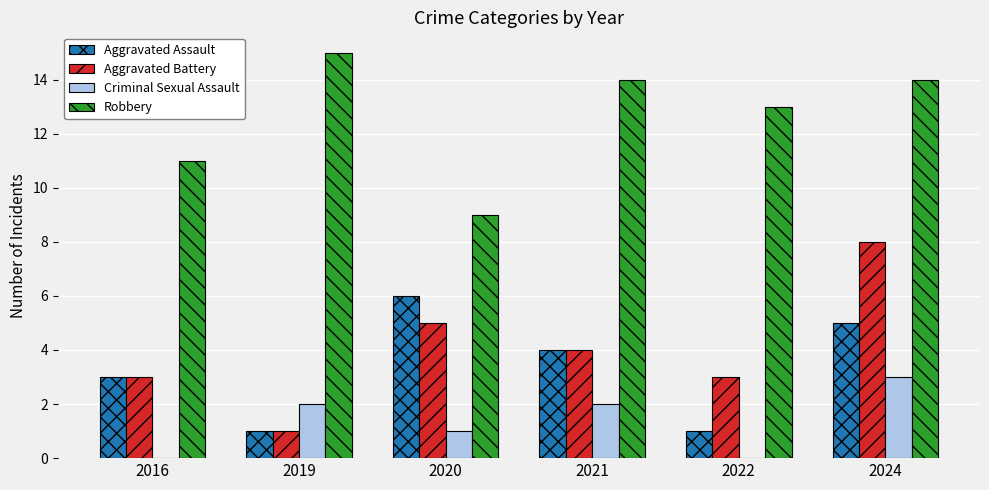

What value does the Robbery series have at 2020?

9